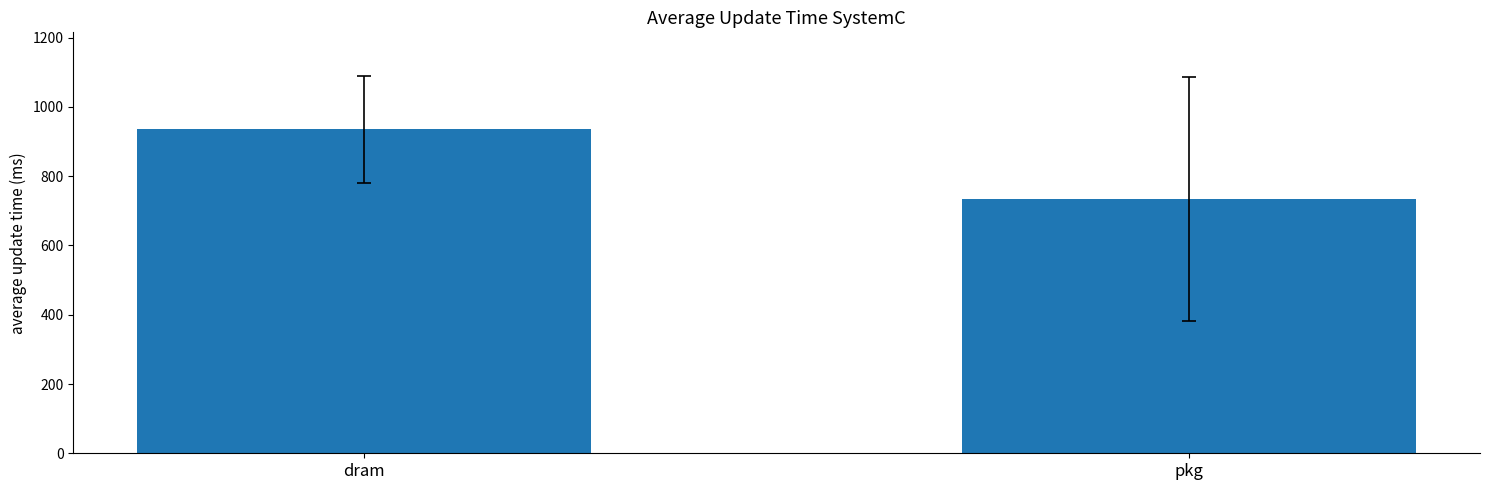

List the labels in order of value, smallest first.

pkg, dram